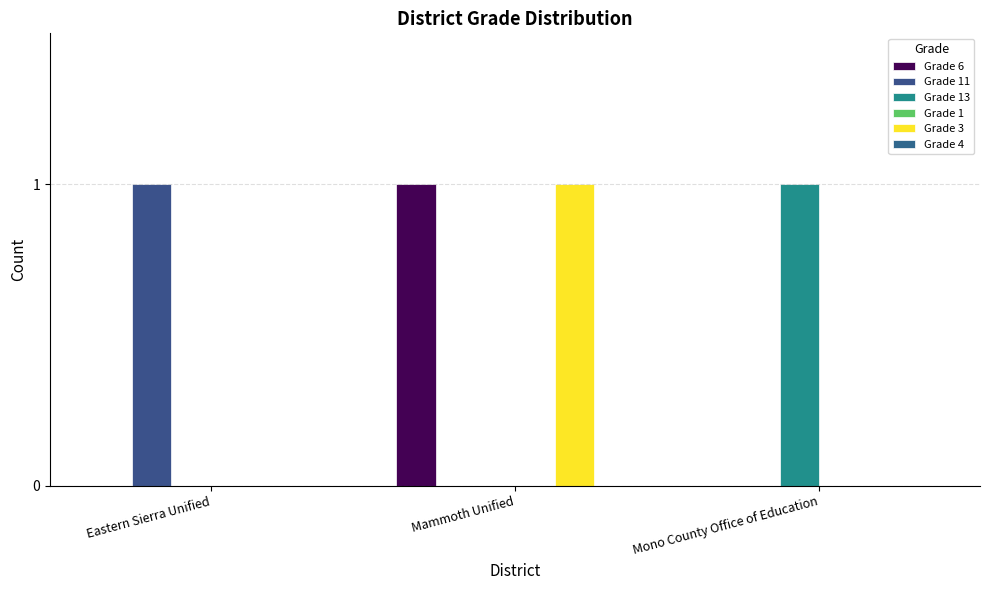

What is the total value across all series at Mono County Office of Education?

1